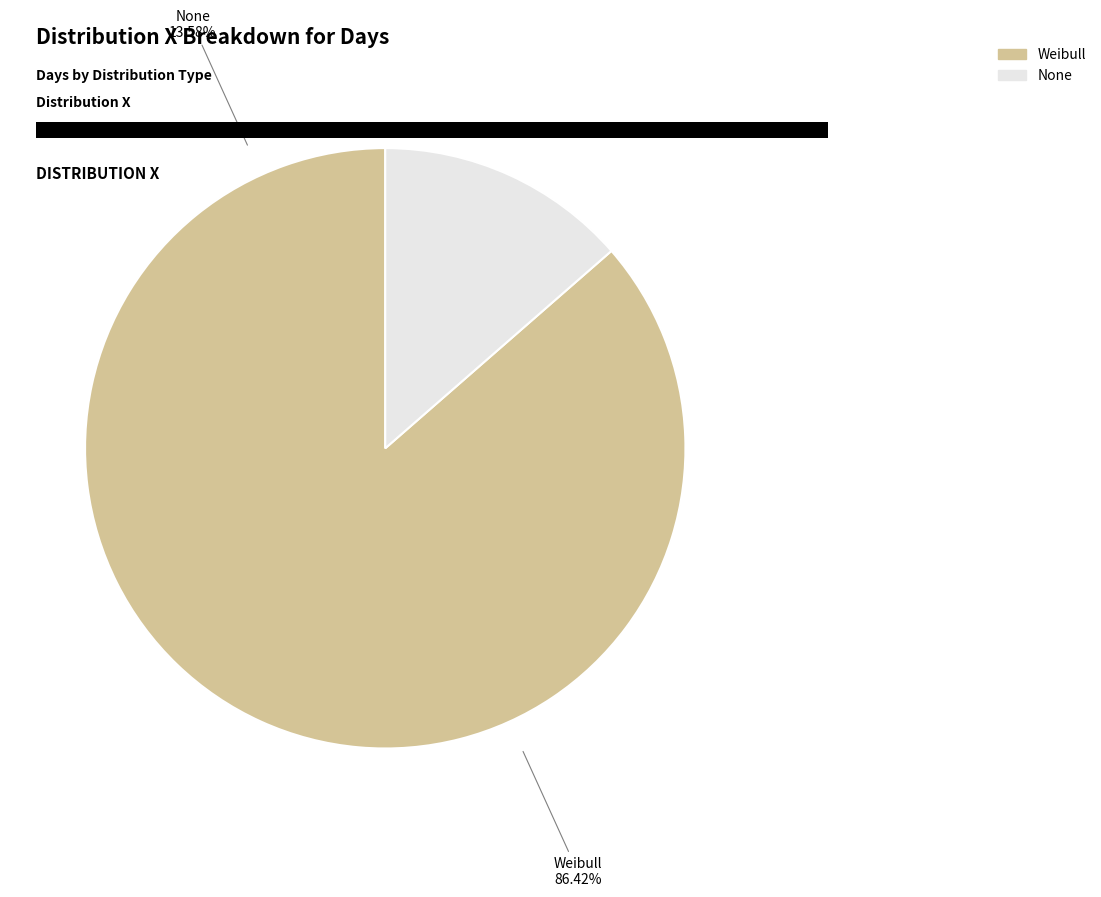

Which slice represents more than half of the pie?

Weibull